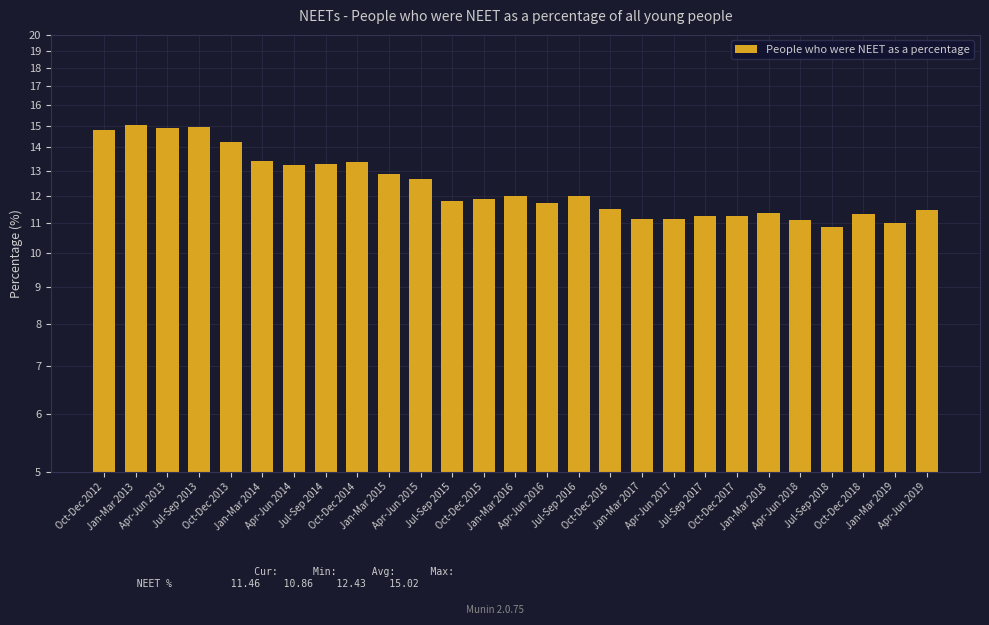

Rank the categories by value from highest to lowest.

Jan-Mar 2013, Jul-Sep 2013, Apr-Jun 2013, Oct-Dec 2012, Oct-Dec 2013, Jan-Mar 2014, Oct-Dec 2014, Jul-Sep 2014, Apr-Jun 2014, Jan-Mar 2015, Apr-Jun 2015, Jan-Mar 2016, Jul-Sep 2016, Oct-Dec 2015, Jul-Sep 2015, Apr-Jun 2016, Oct-Dec 2016, Apr-Jun 2019, Jan-Mar 2018, Oct-Dec 2018, Oct-Dec 2017, Jul-Sep 2017, Jan-Mar 2017, Apr-Jun 2017, Apr-Jun 2018, Jan-Mar 2019, Jul-Sep 2018